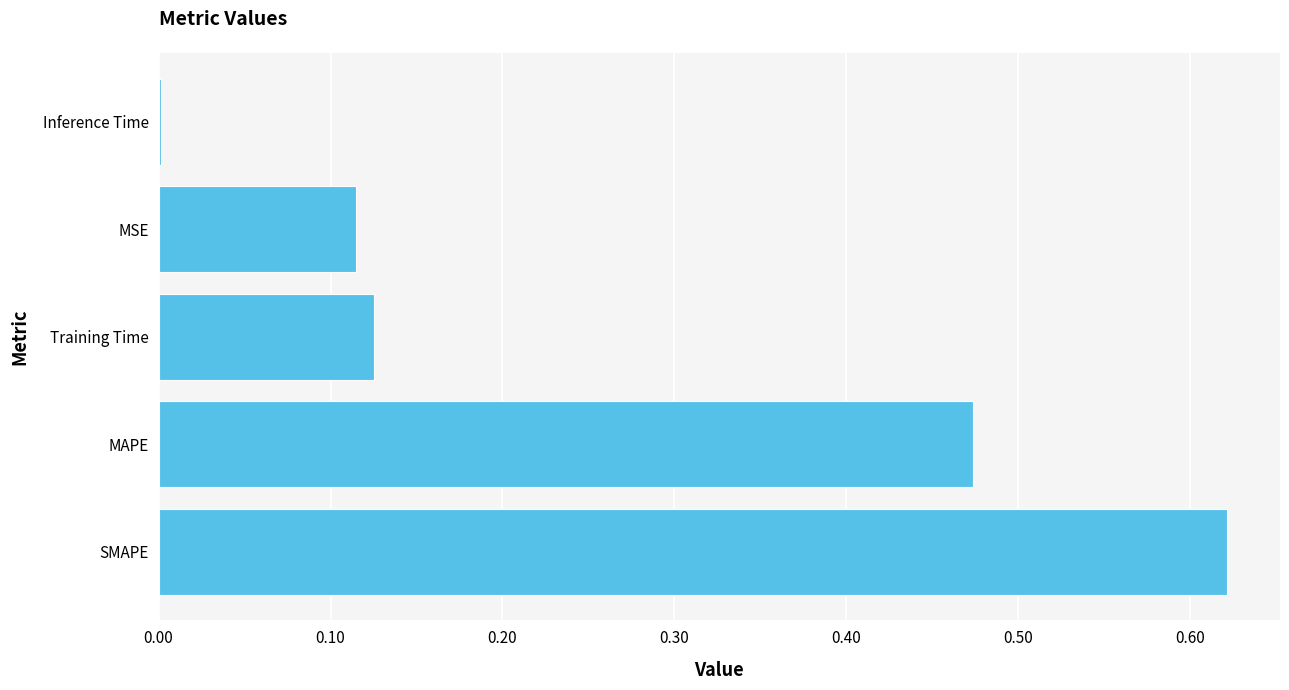

The value at MSE is 0.2. True or false?

False